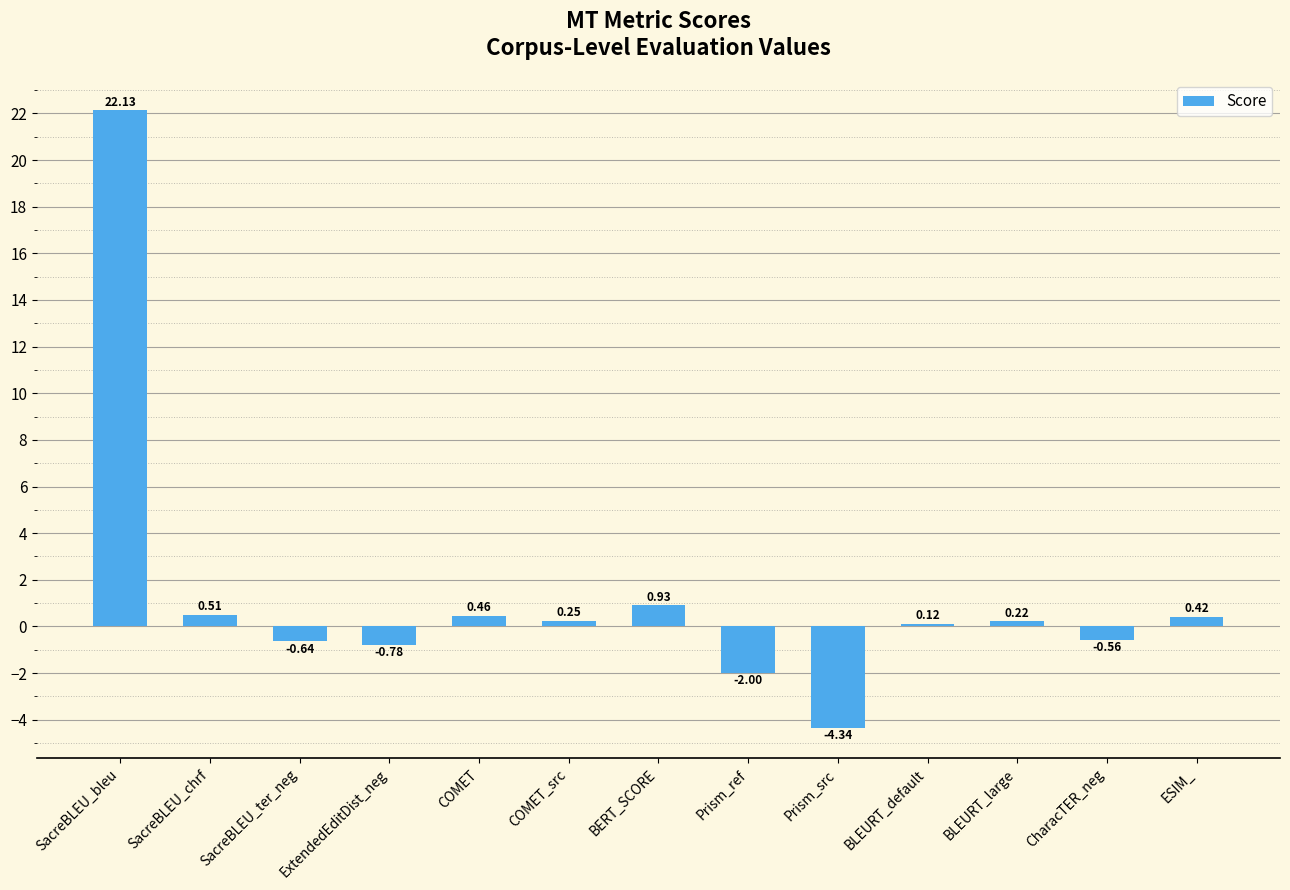

What is the label of the 3rd bar from the right?

BLEURT_large